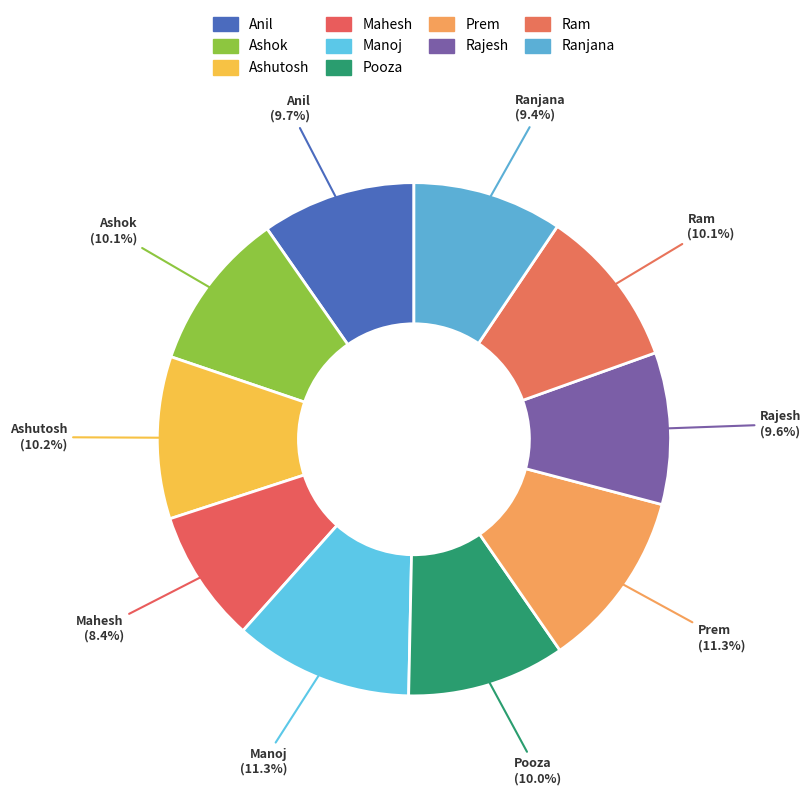

How many slices are in this pie chart?

10